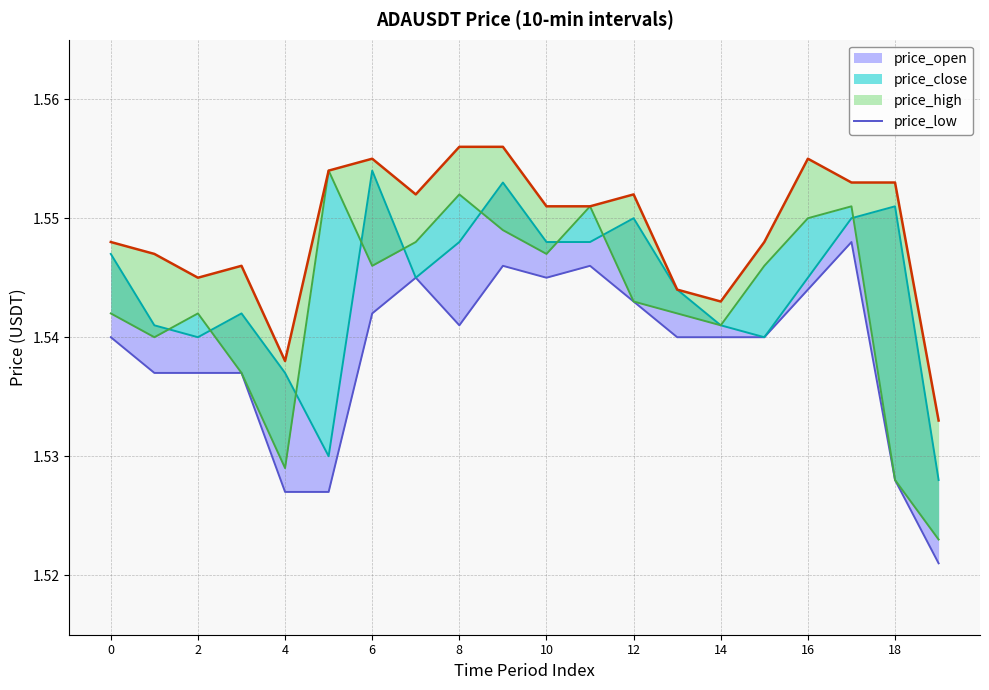

Reading left to right, what are all the values shown in this chart?

1.5	1.5	1.5	1.5	1.5	1.5	1.5	1.5	1.5	1.5	1.5	1.5	1.5	1.5	1.5	1.5	1.5	1.5	1.5	1.5